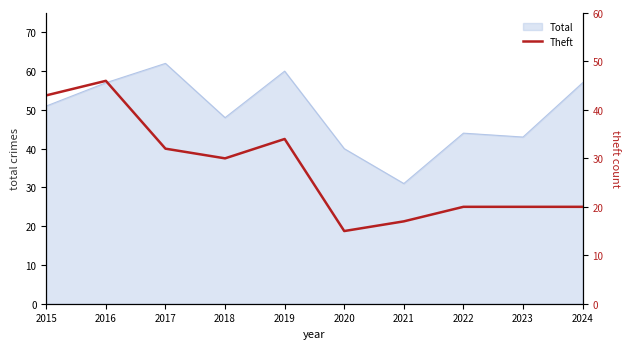

What is the change in value from 2015 to 2017?

-11